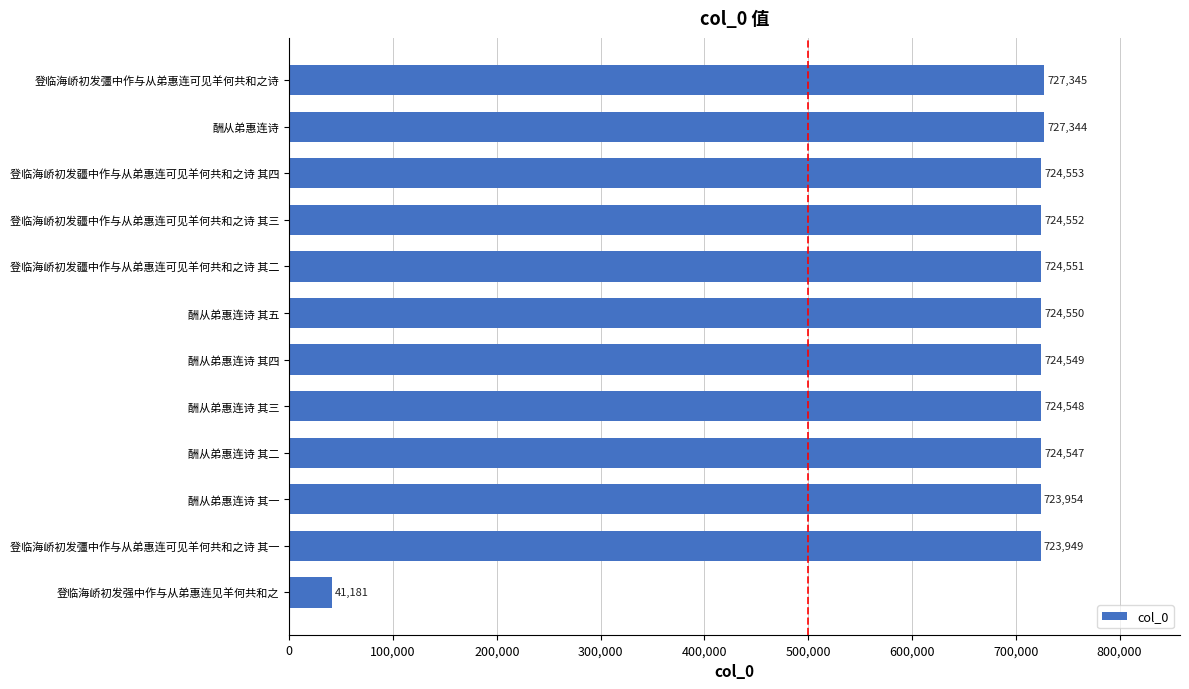

Reading bottom to top, extract all data points from this chart.

登临海峤初发强中作与从弟惠连见羊何共和之=41181	登临海峤初发彊中作与从弟惠连可见羊何共和之诗 其一=723949	酬从弟惠连诗 其一=723954	酬从弟惠连诗 其二=724547	酬从弟惠连诗 其三=724548	酬从弟惠连诗 其四=724549	酬从弟惠连诗 其五=724550	登临海峤初发疆中作与从弟惠连可见羊何共和之诗 其二=724551	登临海峤初发疆中作与从弟惠连可见羊何共和之诗 其三=724552	登临海峤初发疆中作与从弟惠连可见羊何共和之诗 其四=724553	酬从弟惠连诗=727344	登临海峤初发彊中作与从弟惠连可见羊何共和之诗=727345